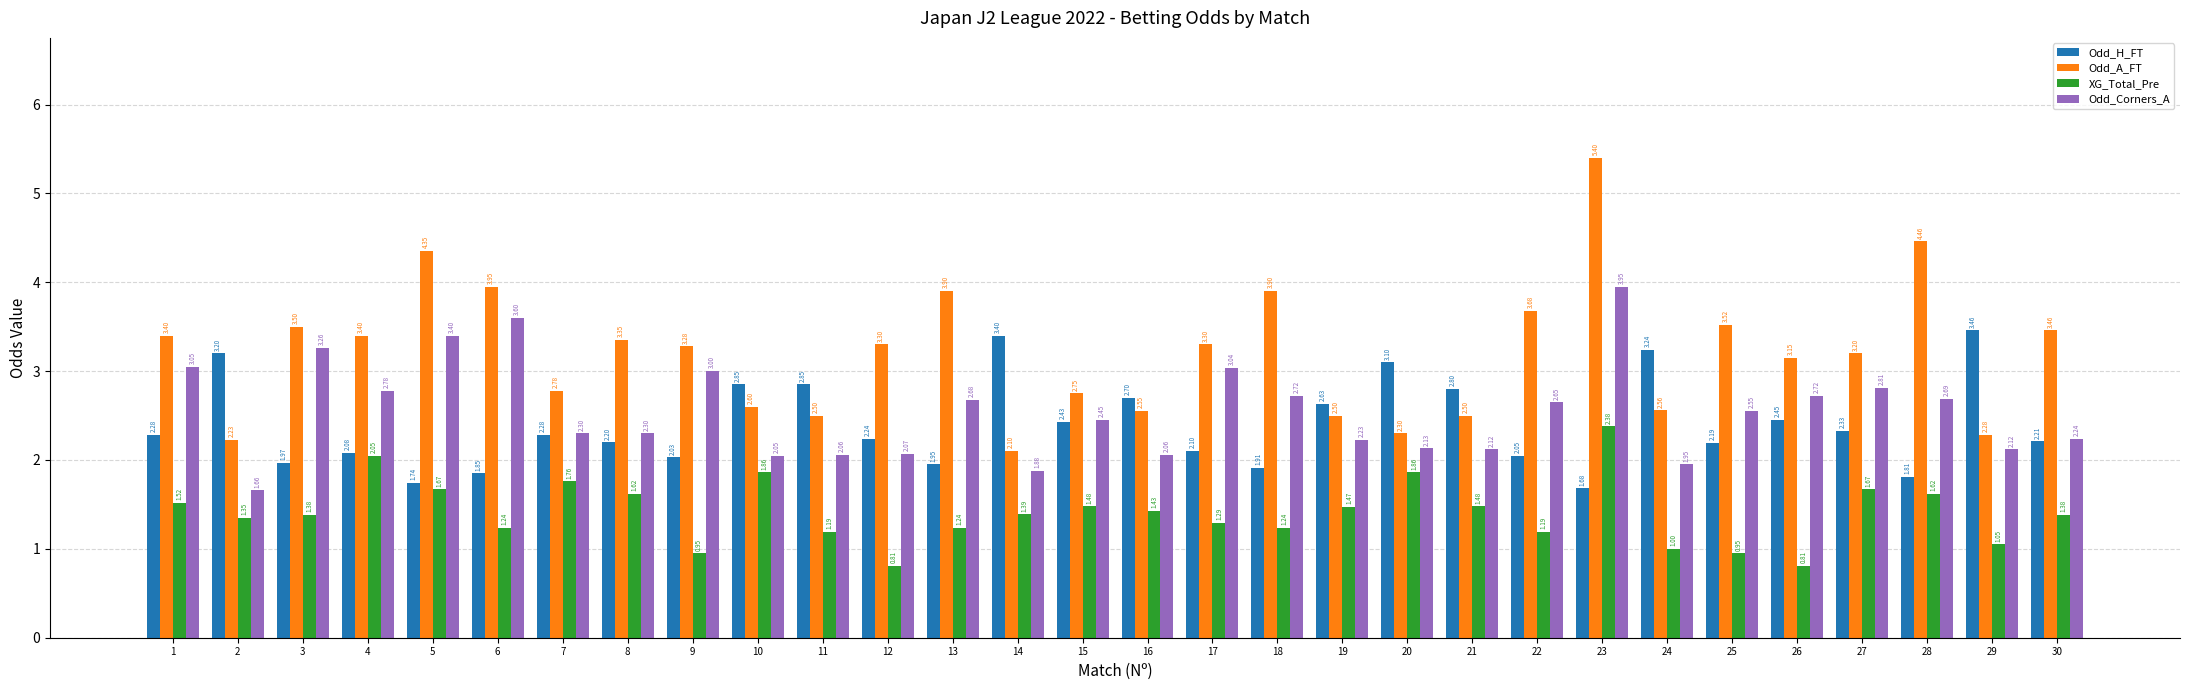

Rank the series by their maximum value, from highest to lowest.

Odd_A_FT, Odd_Corners_A, Odd_H_FT, XG_Total_Pre